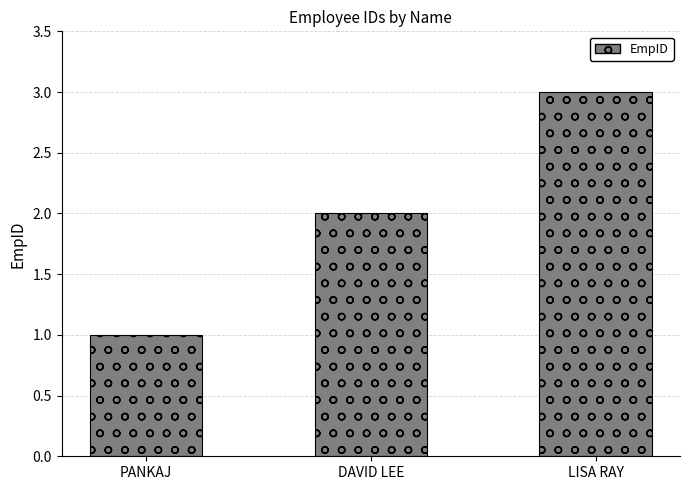

Which has a higher value, LISA RAY or DAVID LEE?

LISA RAY